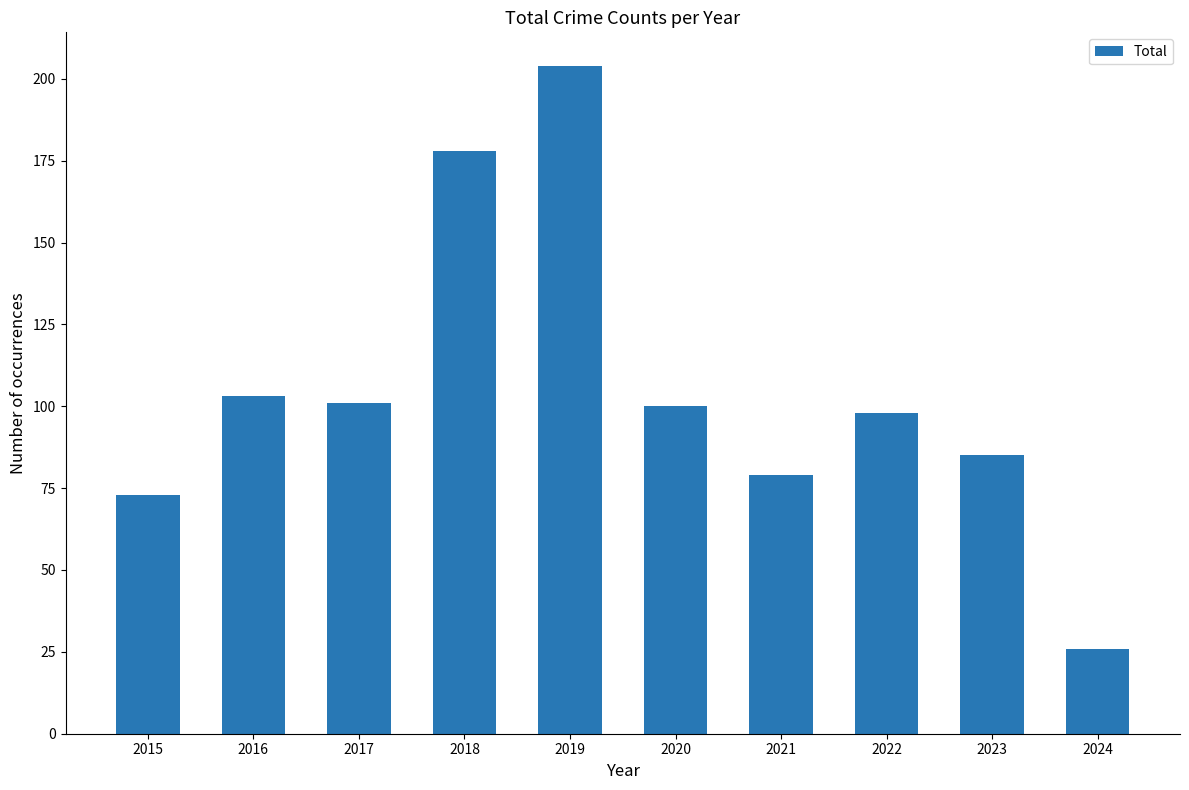

What is the average value?

105